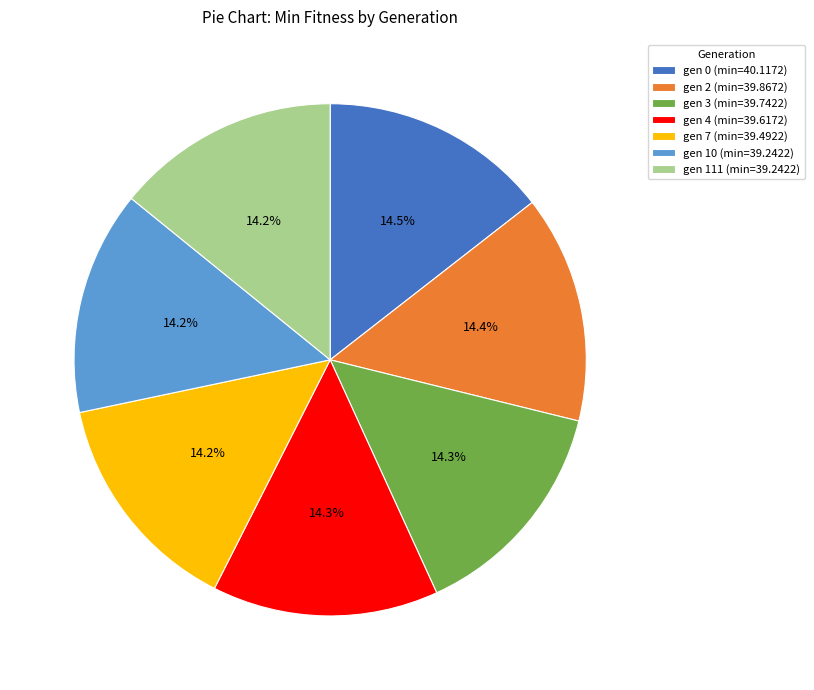

True or false: gen 2 accounts for 14% of the total.

True